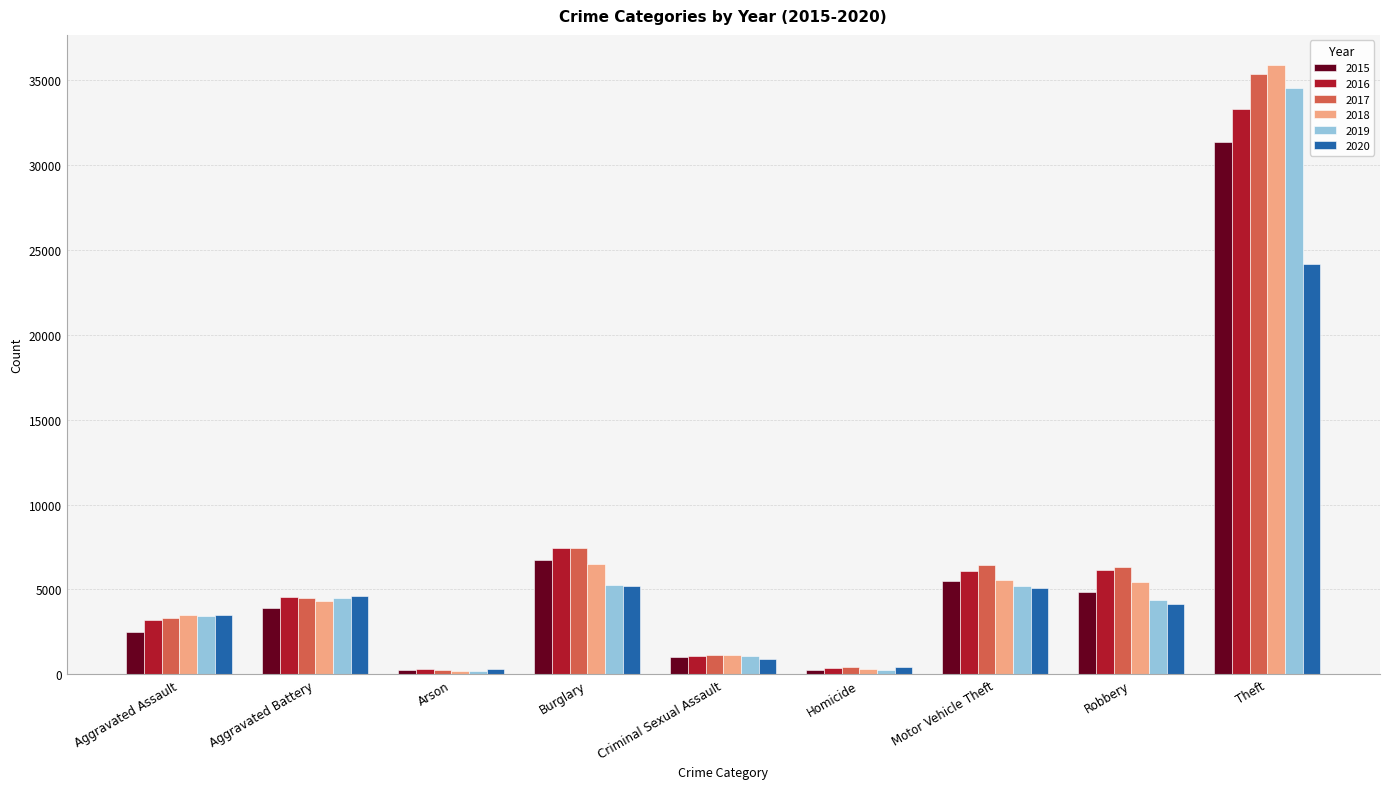

At which category does the chart reach its peak across all series?

Theft